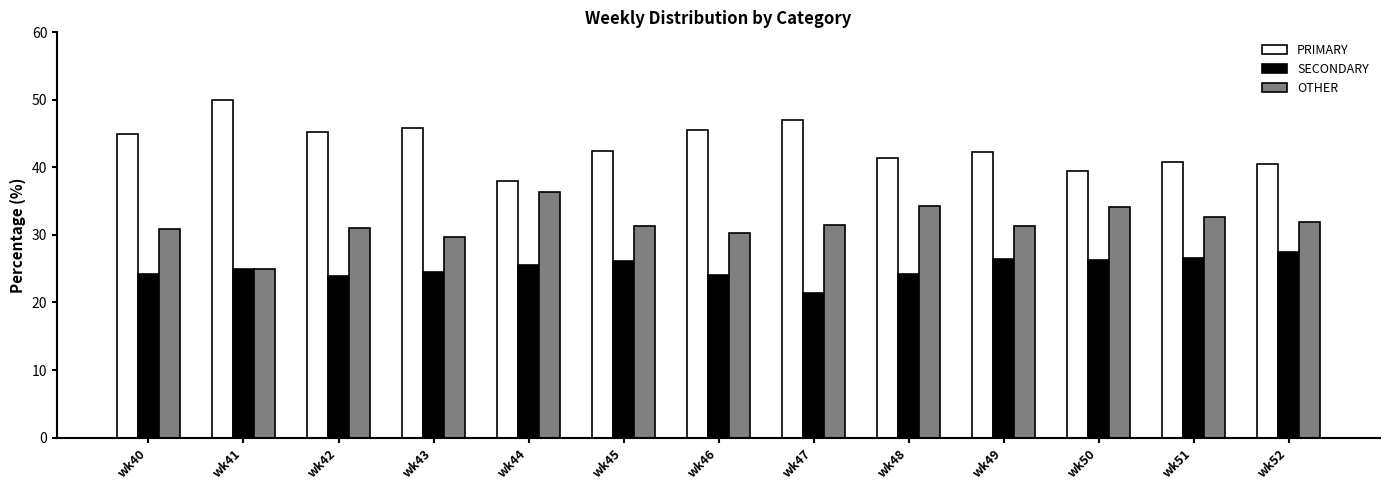

How many bars are there in total?

39